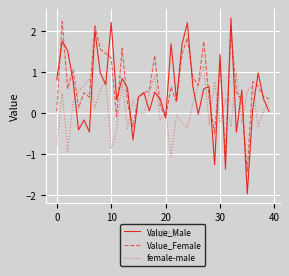

What is the lowest value of the female-male series?

-1.0